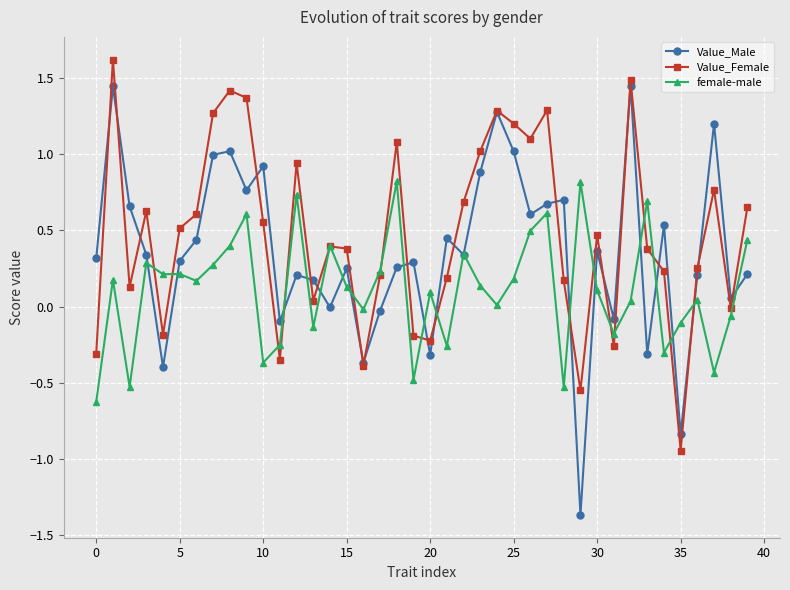

Which series has the widest spread of values?

Value_Male